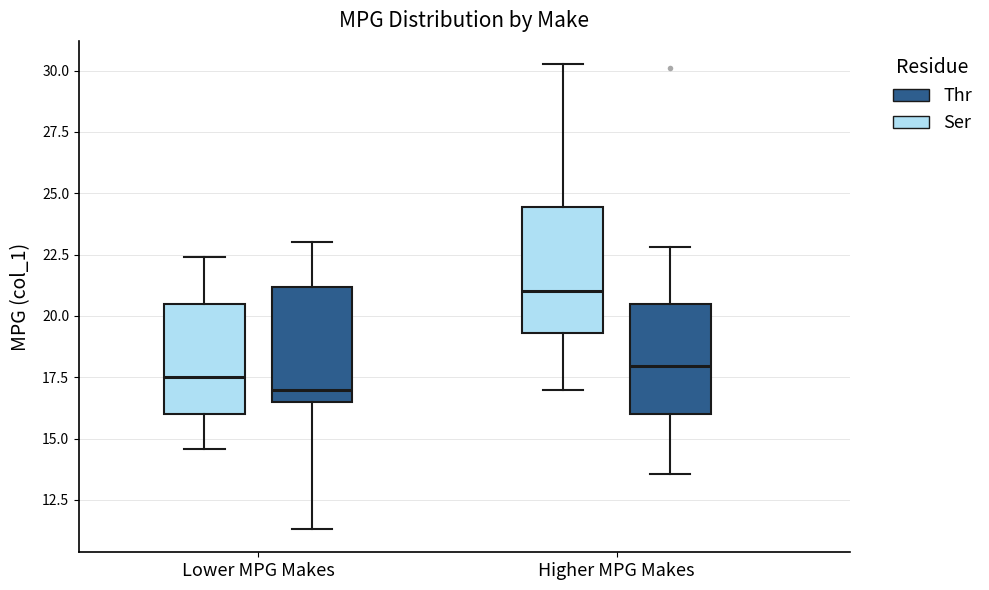

Where does the upper whisker of the box for Higher MPG Makes (Ser) end on the y-axis? The values are not printed on the chart, so give them approximately, as read against the axis.

30.5